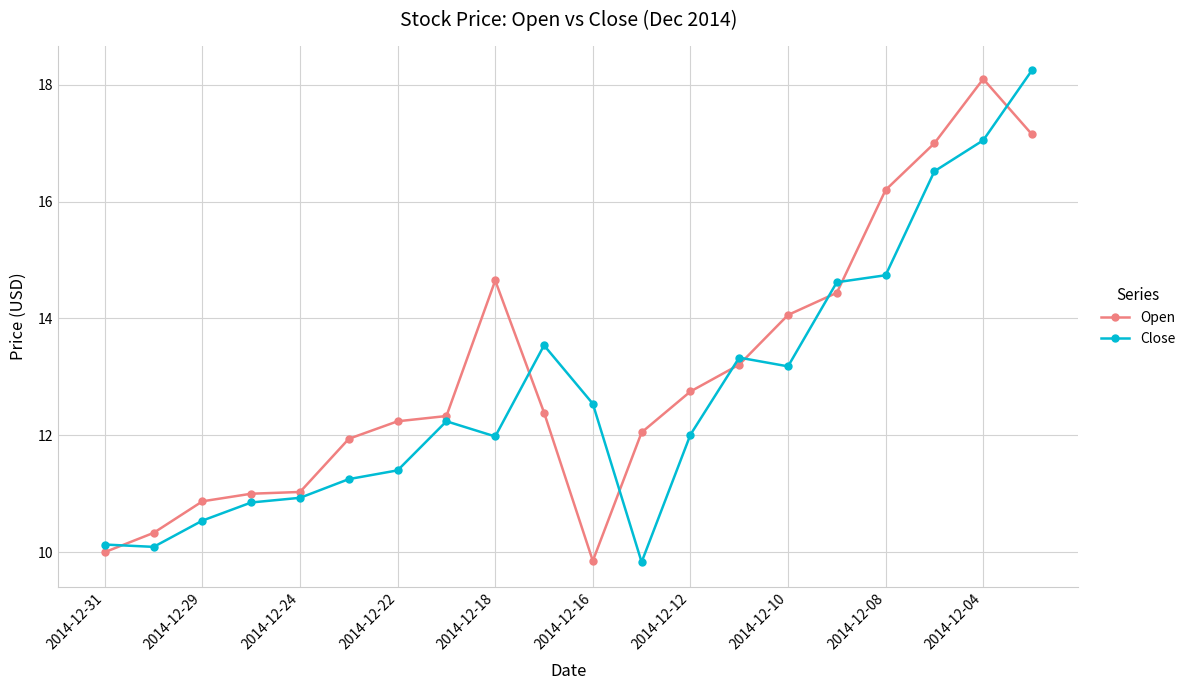

True or false: Close has more than 1 points higher than both neighbors.

True